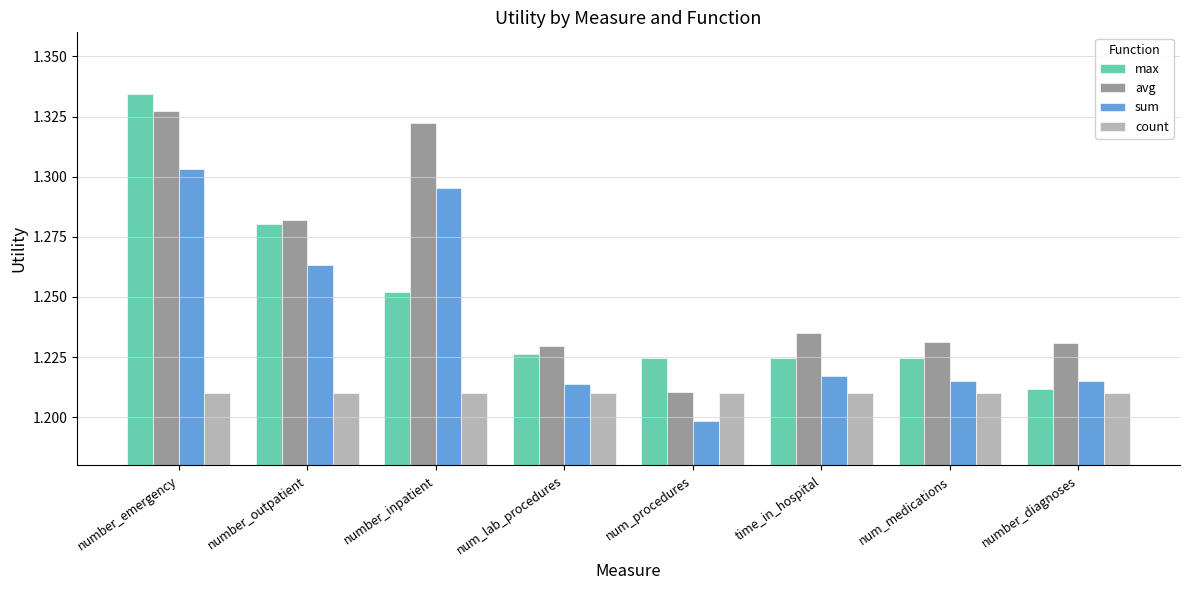

Count the sum values in the range 1 to 2.

8